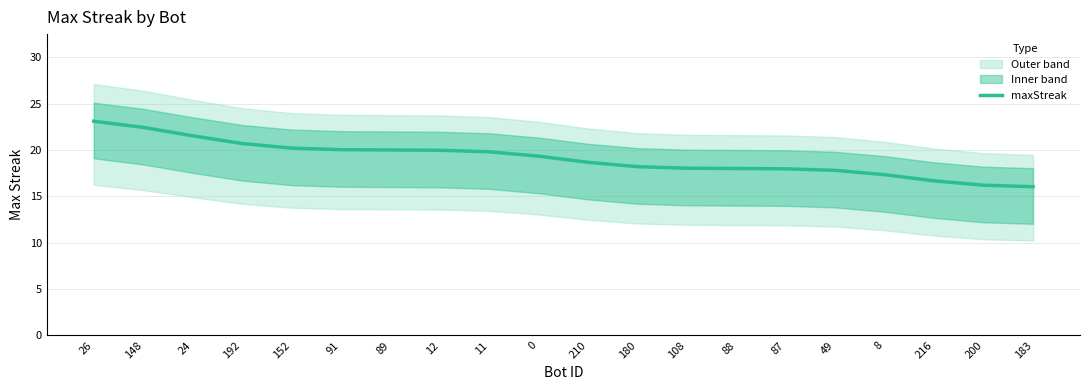

What is the change in value from 148 to 11?

-2.6